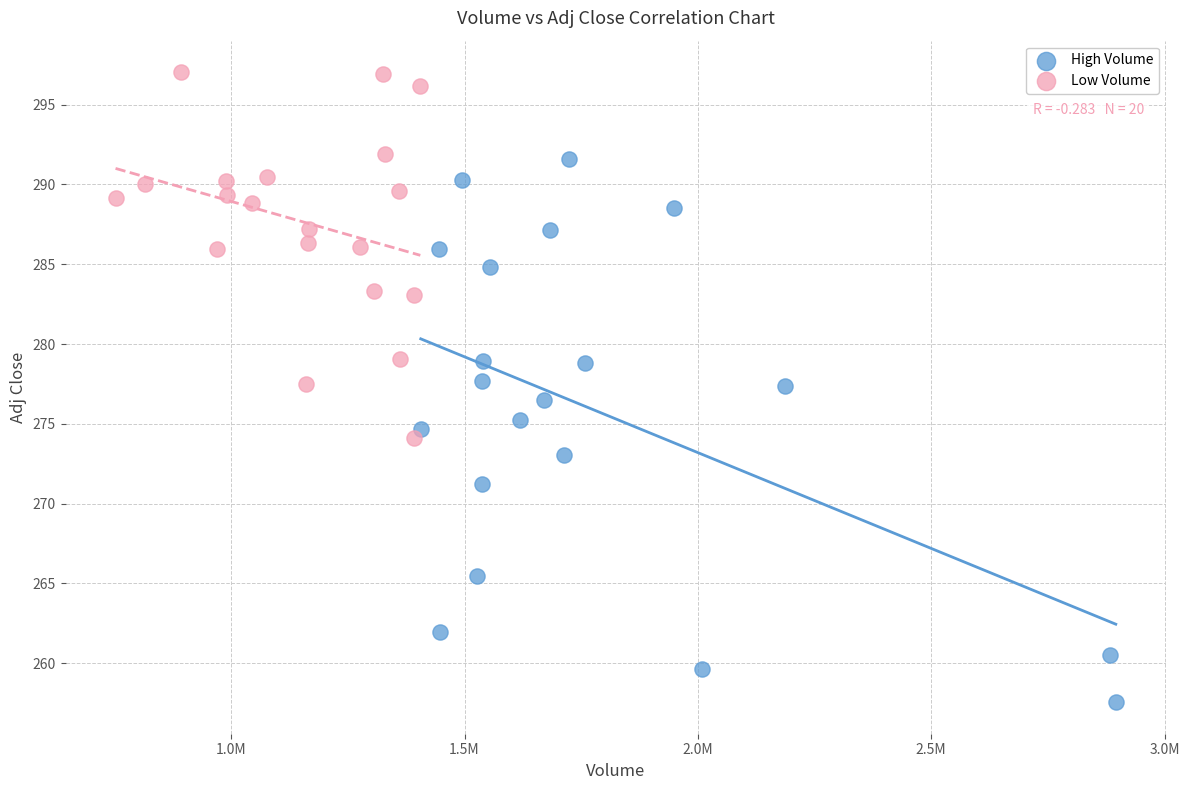

Which series has the widest spread of Y values?

High Volume